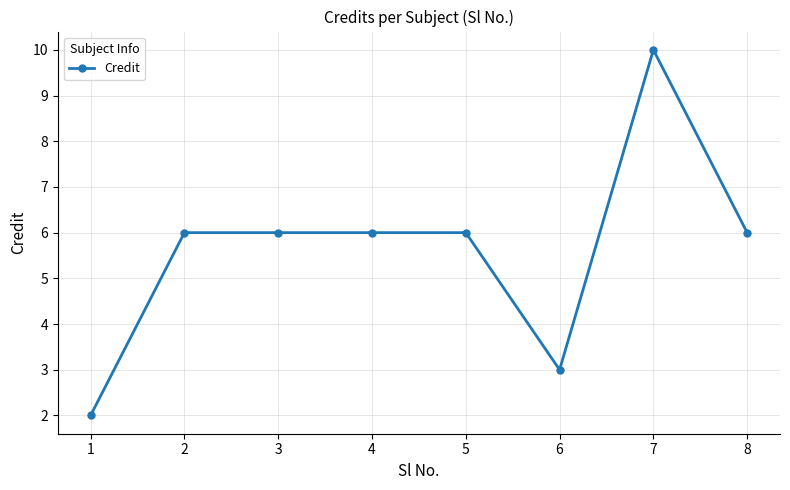

How many categories are shown in the chart?

8